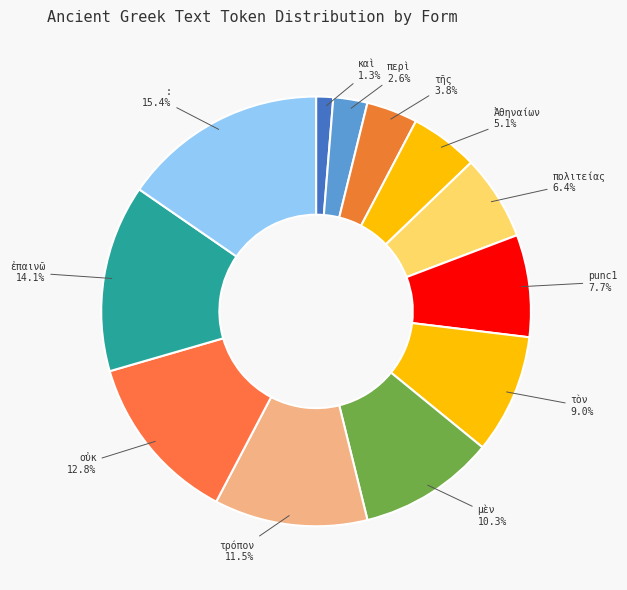

To the nearest percent, what percentage of the pie is punc1?

8%